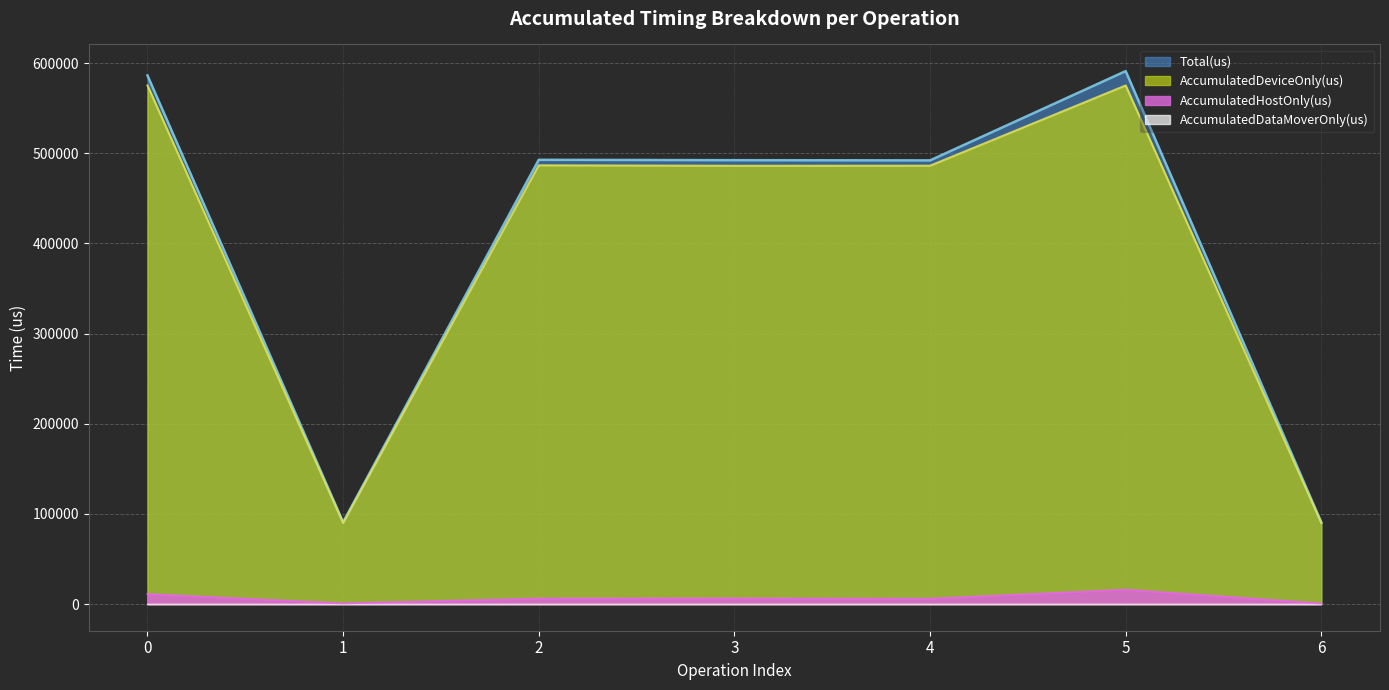

What is the minimum value for AccumulatedHostOnly(us)?

656.1